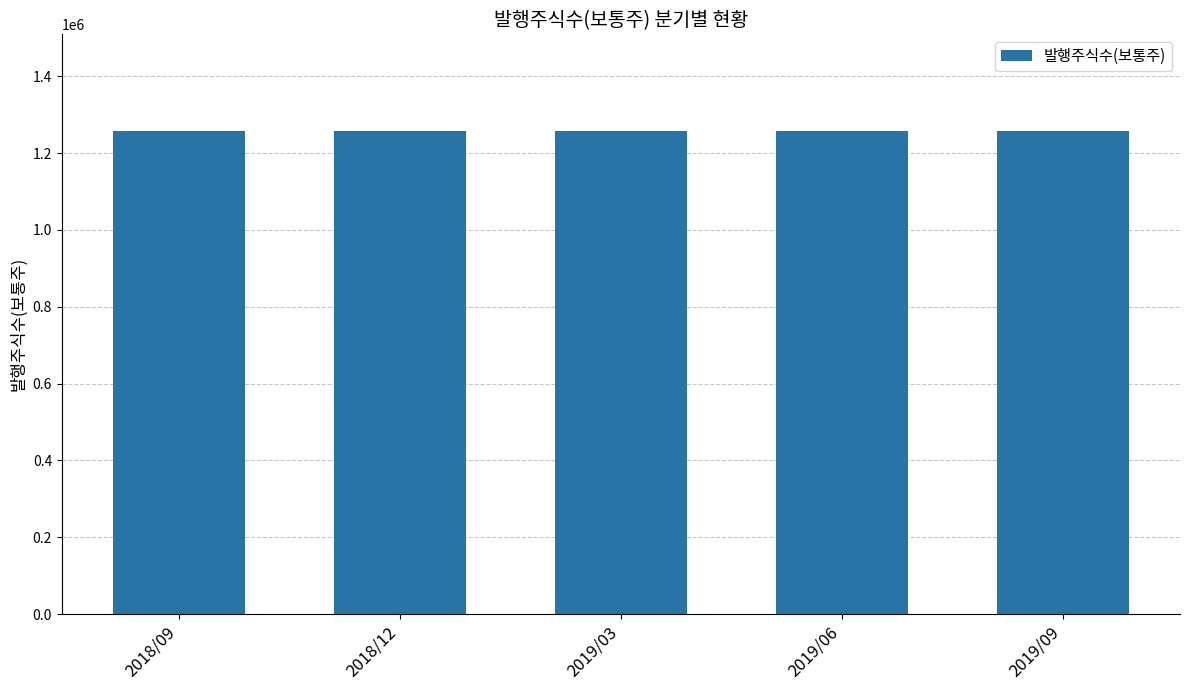

What is the label of the 1st bar from the left?

2018/09